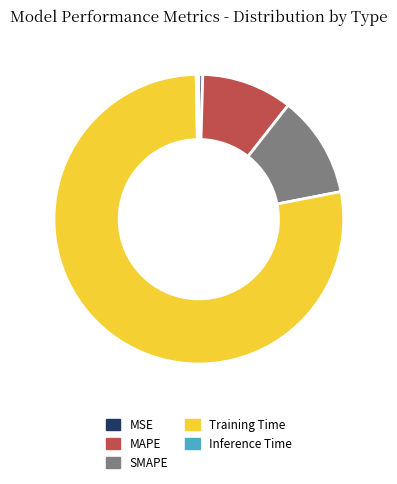

What is the largest slice in the pie chart?

Training Time